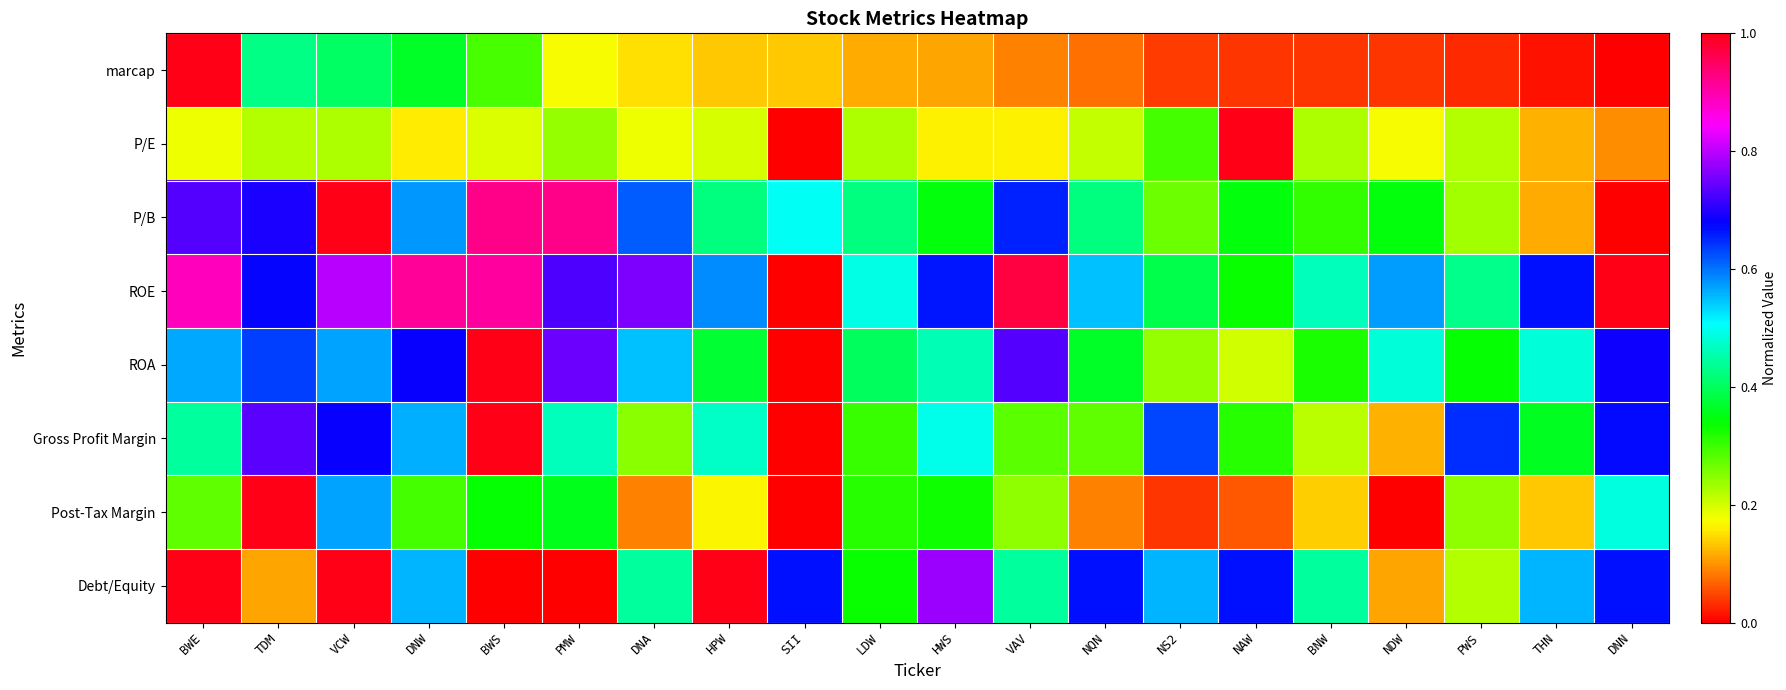

Reading left to right, what are all the values shown in this chart?

marcap: BWE=1.0	TDM=0.4	VCW=0.4	DNW=0.4	BWS=0.3	PMW=0.2	DNA=0.1	HPW=0.1	SII=0.1	LDW=0.1	HWS=0.1	VAV=0.1	NQN=0.1	NS2=0.0	NAW=0.0	BNW=0.0	NDW=0.0	PWS=0.0	THN=0.0	DNN=0.0
P/E: BWE=0.2	TDM=0.2	VCW=0.2	DNW=0.2	BWS=0.2	PMW=0.2	DNA=0.2	HPW=0.2	SII=0.0	LDW=0.2	HWS=0.2	VAV=0.2	NQN=0.2	NS2=0.3	NAW=1.0	BNW=0.2	NDW=0.2	PWS=0.2	THN=0.1	DNN=0.1
P/B: BWE=0.7	TDM=0.7	VCW=1.0	DNW=0.6	BWS=0.9	PMW=0.9	DNA=0.6	HPW=0.4	SII=0.5	LDW=0.4	HWS=0.3	VAV=0.7	NQN=0.4	NS2=0.3	NAW=0.3	BNW=0.3	NDW=0.3	PWS=0.2	THN=0.1	DNN=0.0
ROE: BWE=0.9	TDM=0.7	VCW=0.8	DNW=0.9	BWS=0.9	PMW=0.7	DNA=0.8	HPW=0.6	SII=0.0	LDW=0.5	HWS=0.7	VAV=1.0	NQN=0.5	NS2=0.4	NAW=0.3	BNW=0.5	NDW=0.6	PWS=0.4	THN=0.7	DNN=1.0
ROA: BWE=0.6	TDM=0.6	VCW=0.6	DNW=0.7	BWS=1.0	PMW=0.7	DNA=0.6	HPW=0.4	SII=0.0	LDW=0.4	HWS=0.5	VAV=0.7	NQN=0.4	NS2=0.2	NAW=0.2	BNW=0.3	NDW=0.5	PWS=0.3	THN=0.5	DNN=0.7
Gross Profit Margin: BWE=0.4	TDM=0.7	VCW=0.7	DNW=0.6	BWS=1.0	PMW=0.5	DNA=0.2	HPW=0.5	SII=0.0	LDW=0.3	HWS=0.5	VAV=0.3	NQN=0.3	NS2=0.6	NAW=0.3	BNW=0.2	NDW=0.1	PWS=0.6	THN=0.4	DNN=0.7
Post-Tax Margin: BWE=0.3	TDM=1.0	VCW=0.6	DNW=0.3	BWS=0.3	PMW=0.4	DNA=0.1	HPW=0.2	SII=0.0	LDW=0.3	HWS=0.3	VAV=0.2	NQN=0.1	NS2=0.0	NAW=0.1	BNW=0.1	NDW=0.0	PWS=0.2	THN=0.1	DNN=0.5
Debt/Equity: BWE=1.0	TDM=0.1	VCW=1.0	DNW=0.6	BWS=0.0	PMW=0.0	DNA=0.4	HPW=1.0	SII=0.7	LDW=0.3	HWS=0.8	VAV=0.4	NQN=0.7	NS2=0.6	NAW=0.7	BNW=0.4	NDW=0.1	PWS=0.2	THN=0.6	DNN=0.7